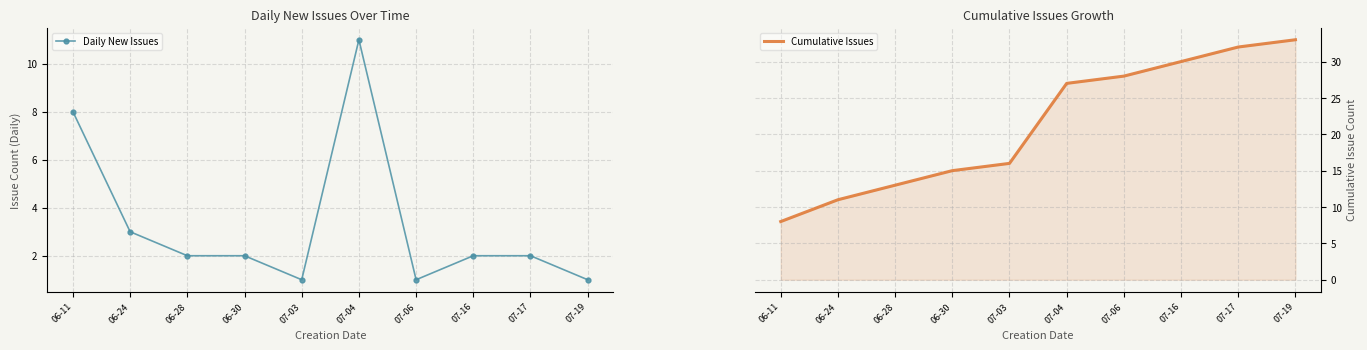

List the labels in order of Daily New Issues value, smallest first.

07-03, 07-06, 07-19, 06-28, 06-30, 07-16, 07-17, 06-24, 06-11, 07-04